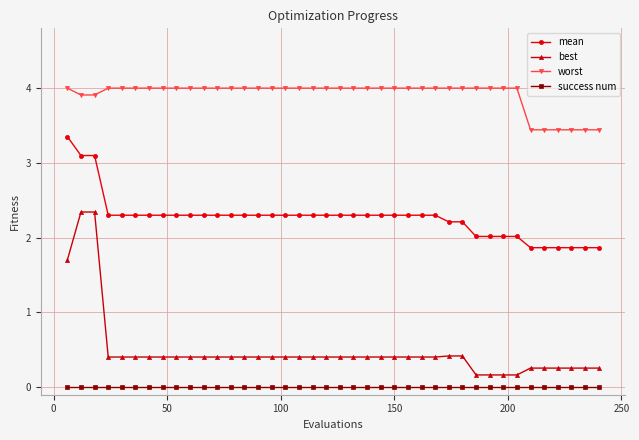

True or false: worst and mean intersect in this chart.

False